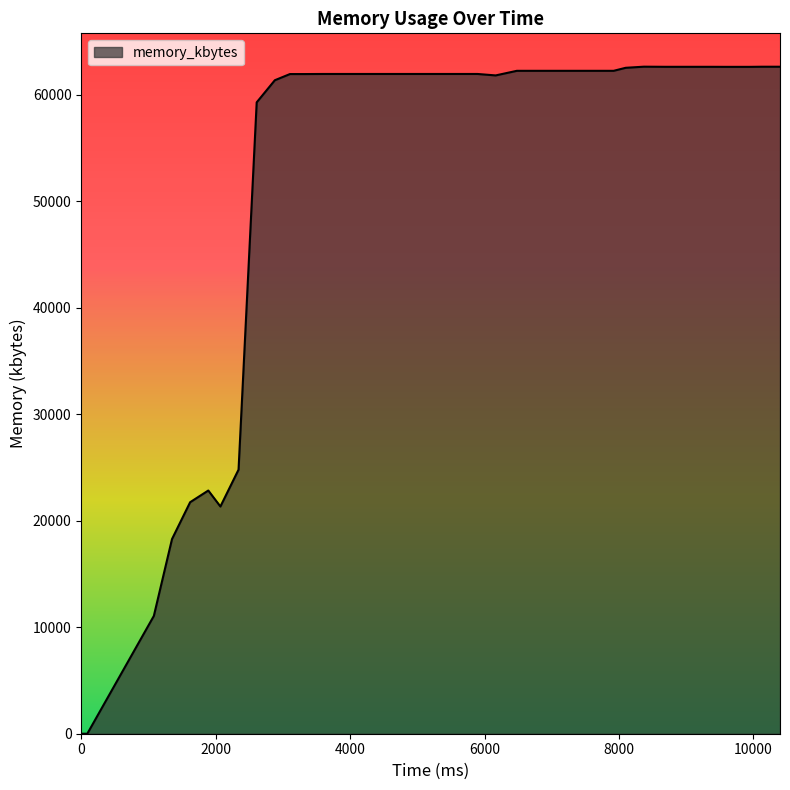

What is the difference between the maximum and minimum values?

62624